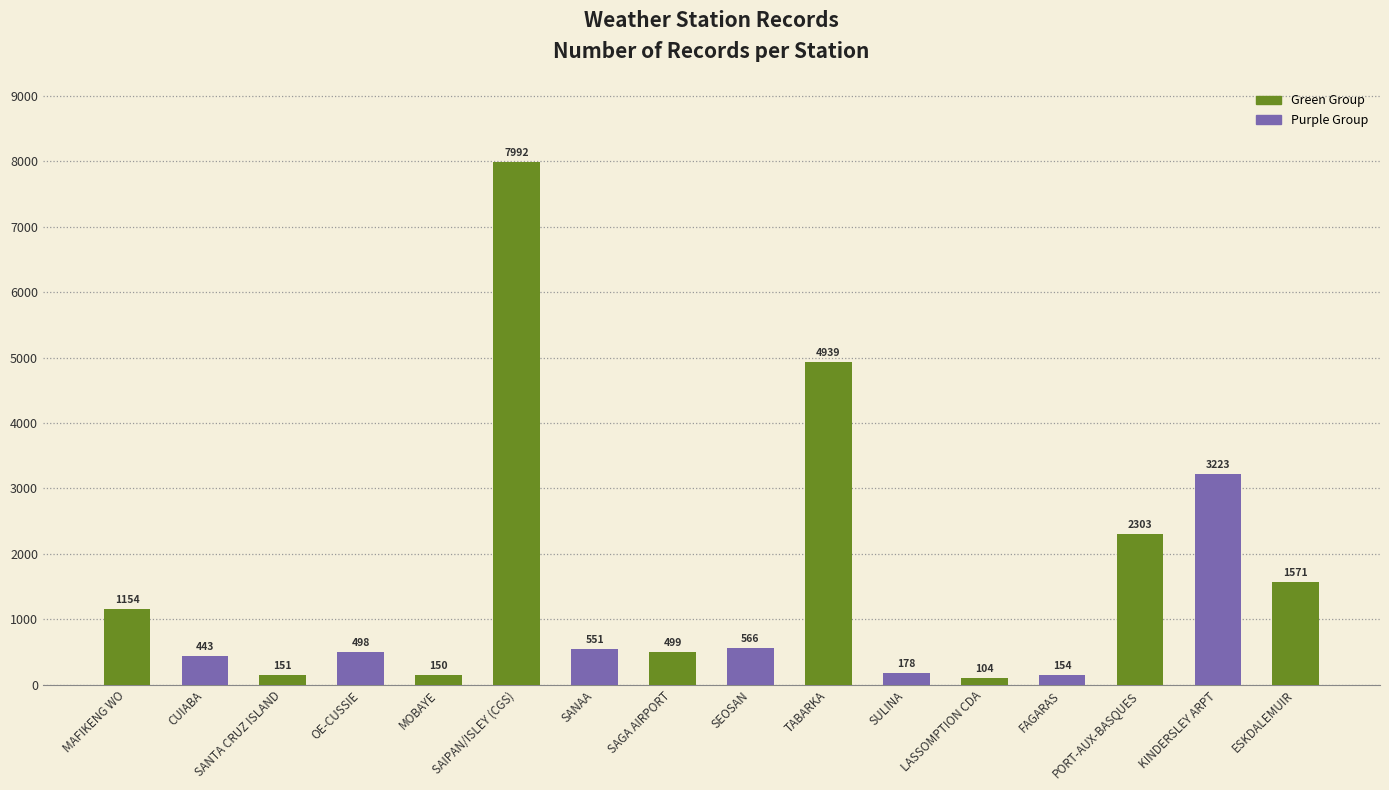

Count the number of categories in the chart.

16